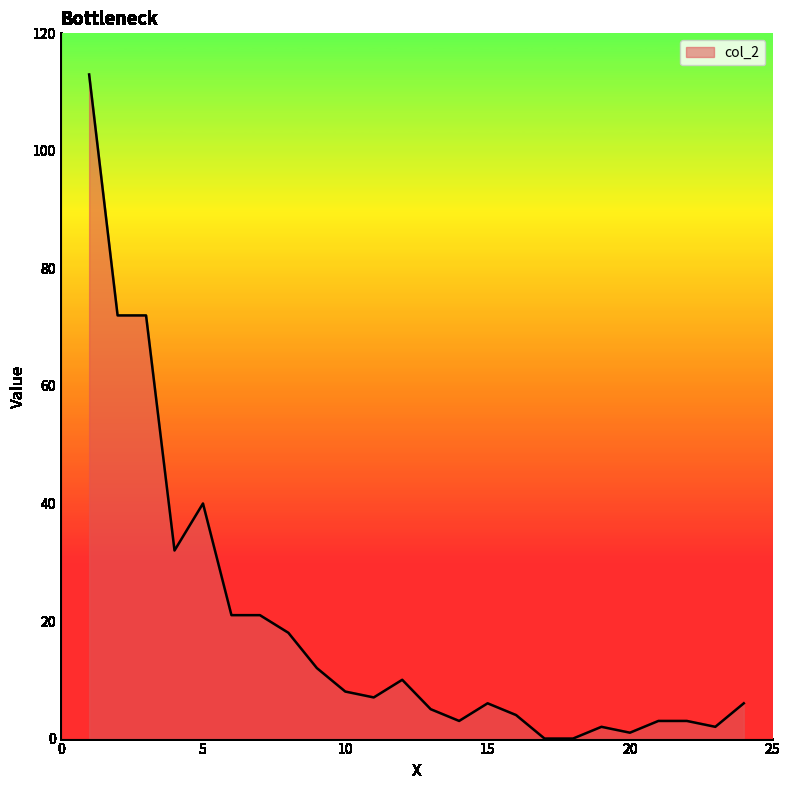

How many lines are shown in the chart?

1